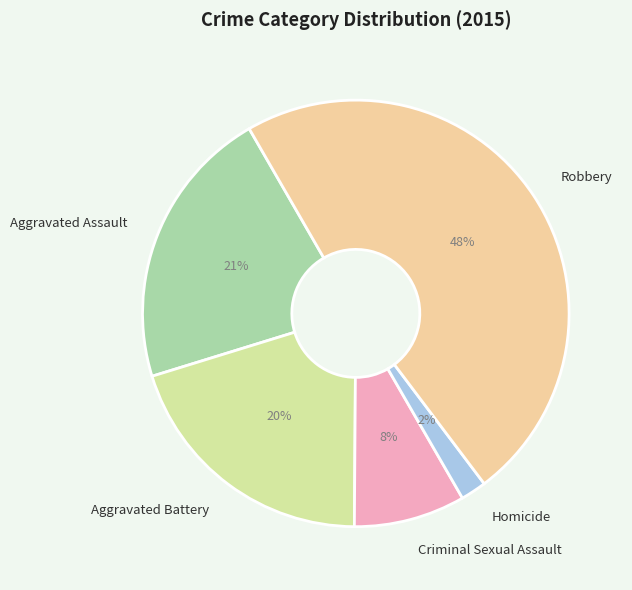

Does Robbery represent more than half of the total?

No